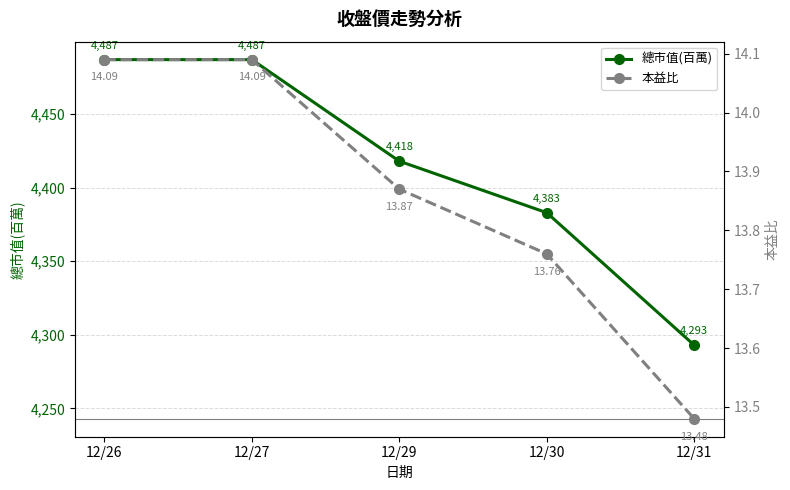

What is the value of the 總市值(百萬) point at the 1st from the left?

4487